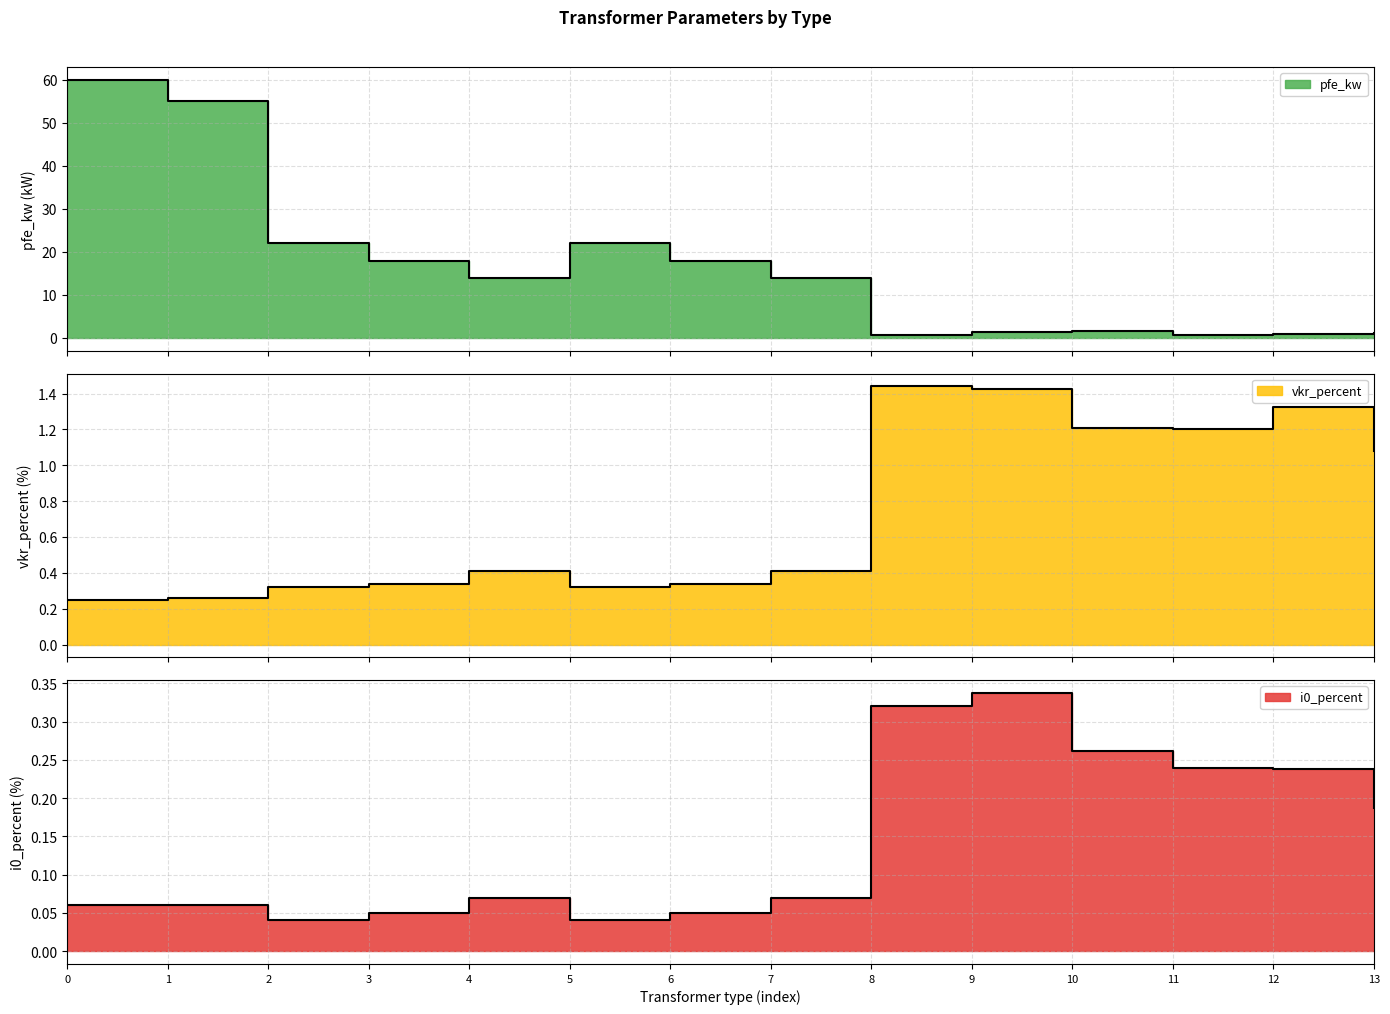

Is the value of pfe_kw at 9 greater than the value of vkr_percent at 12?

Yes